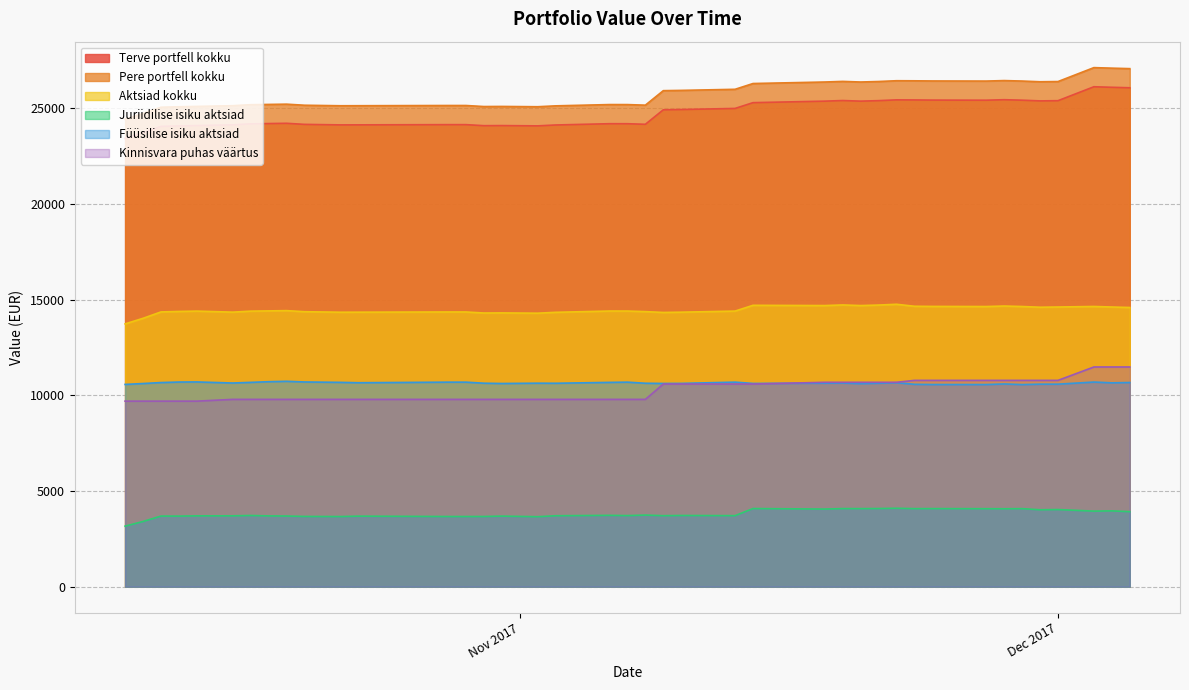

What is the greatest value displayed?

27128